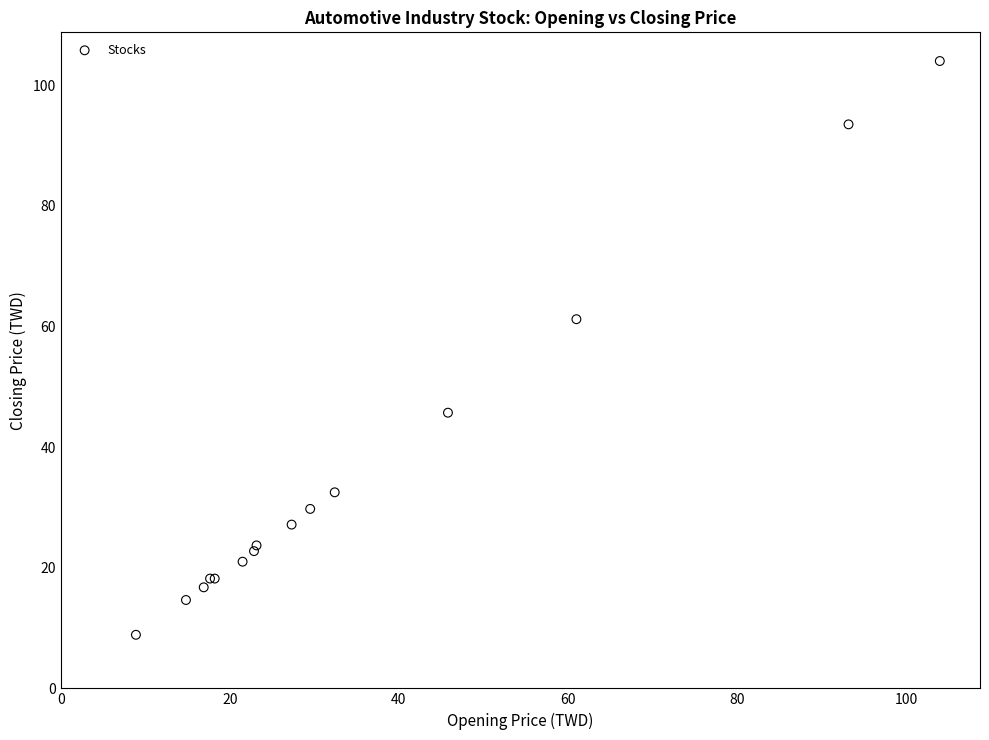

What Y value in the scatter plot is closest to 56?

61.2